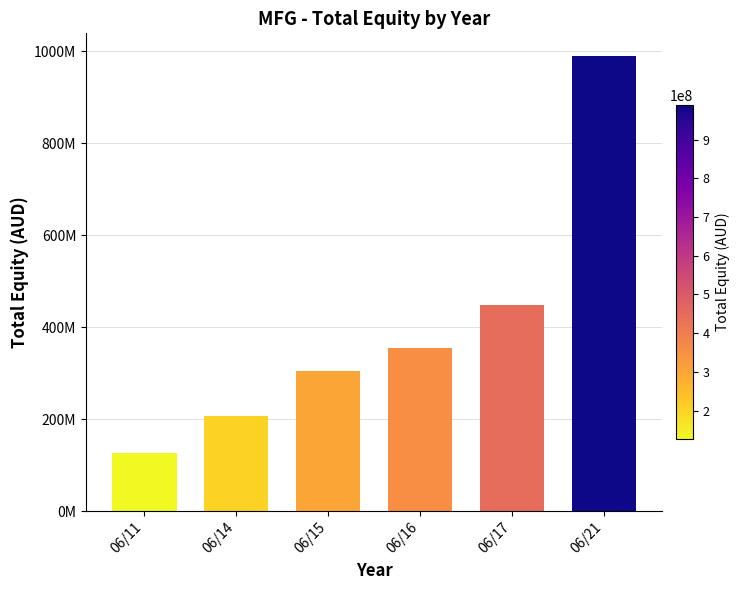

How many distinct data groups are displayed?

1